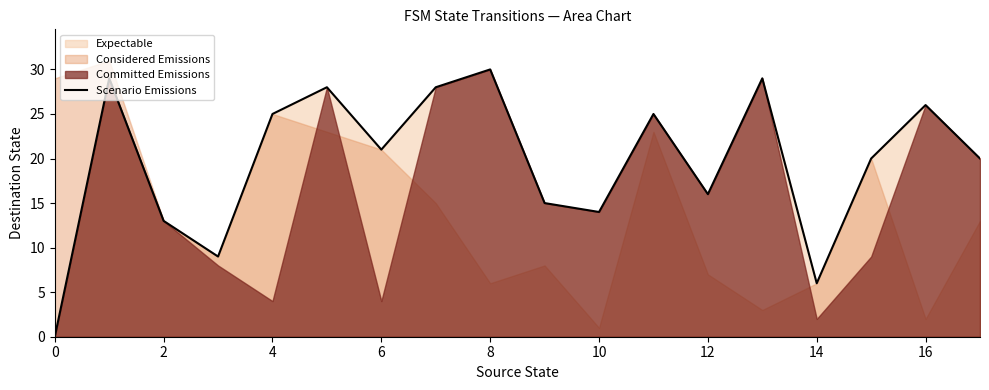

The Scenario Emissions series shows 16 at 12. True or false?

True